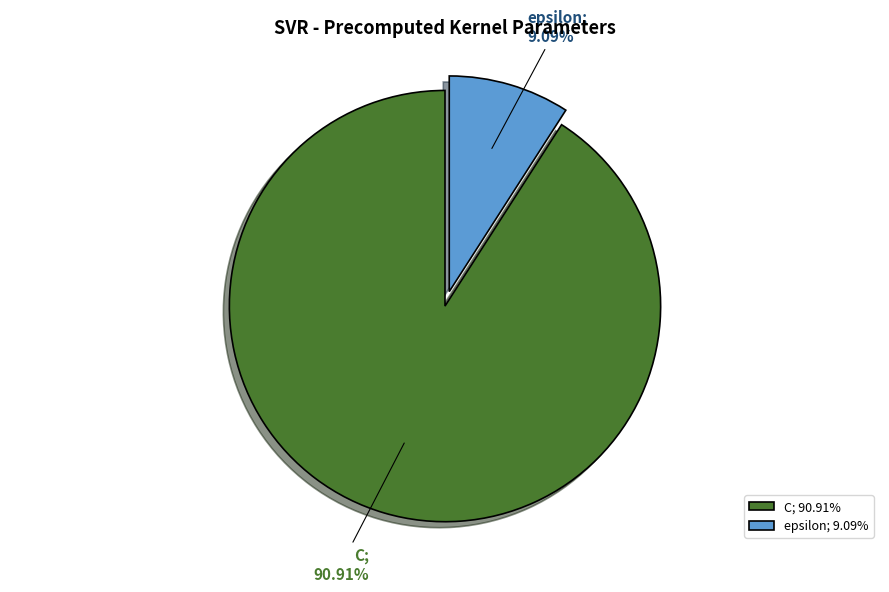

To the nearest percent, what portion does epsilon represent?

9%